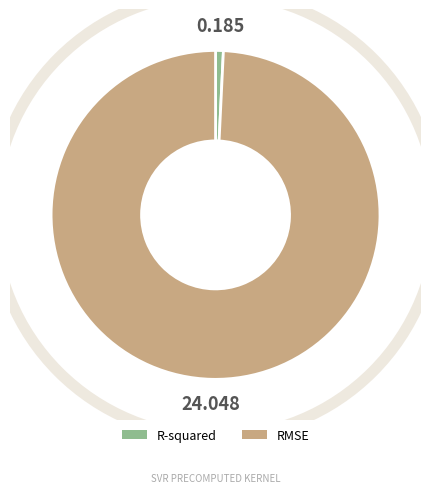

Between R-squared and RMSE, which is larger?

RMSE